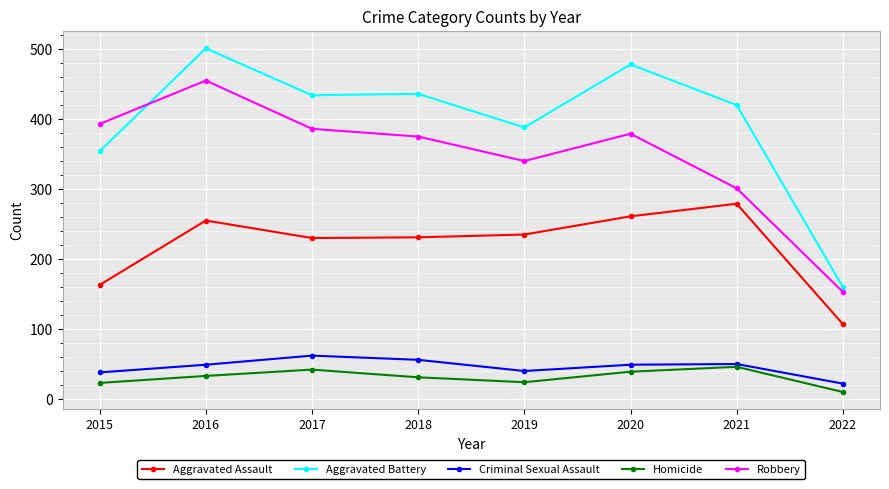

Does the chart have visible grid lines?

Yes